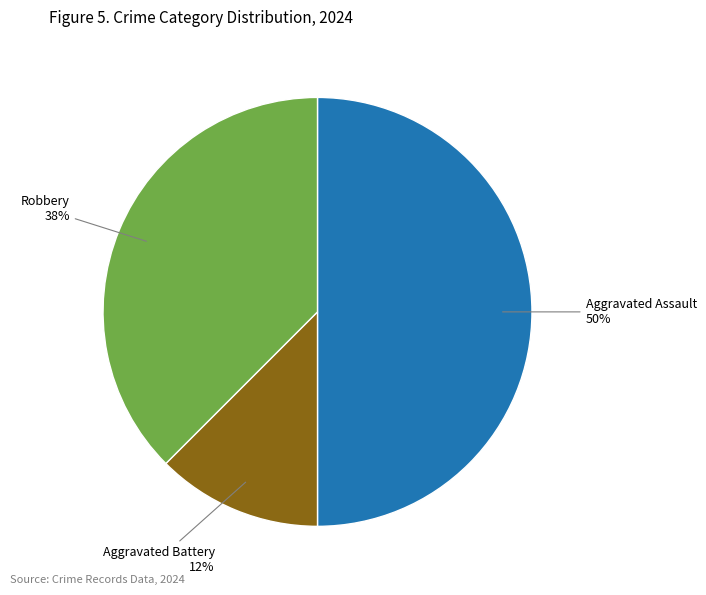

To the nearest percent, what is the average slice percentage?

33%